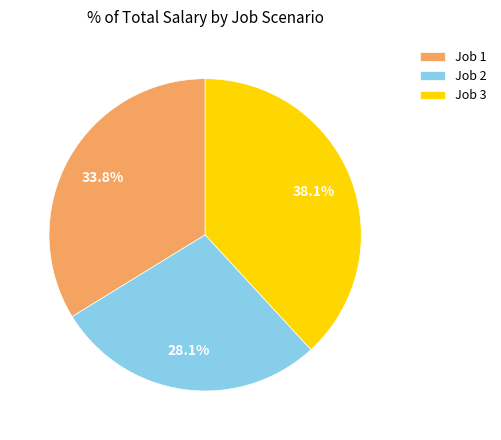

What portion of the pie excludes Job 3?

61.9%